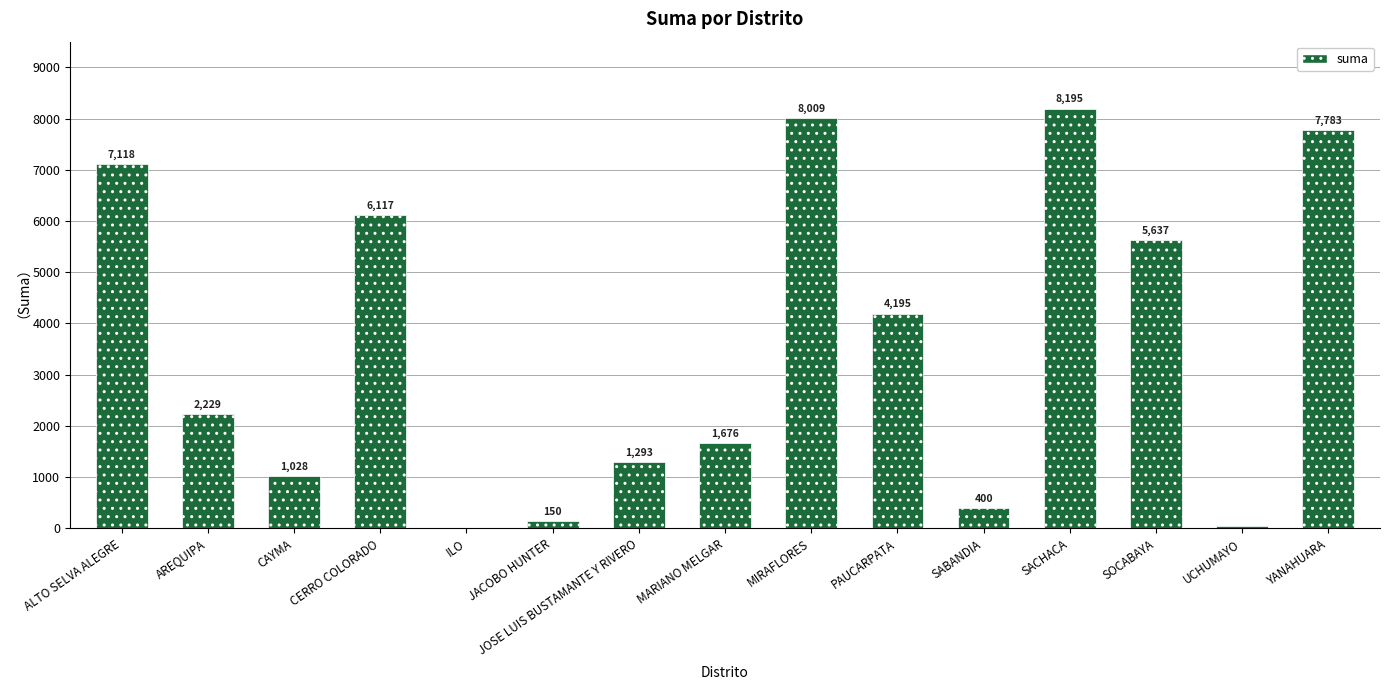

Which has a higher value, JOSE LUIS BUSTAMANTE Y RIVERO or SOCABAYA?

SOCABAYA